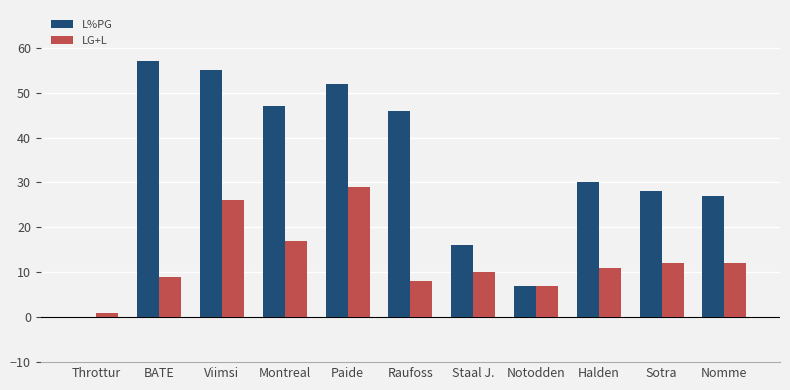

What is the total value across all series at Halden?

41